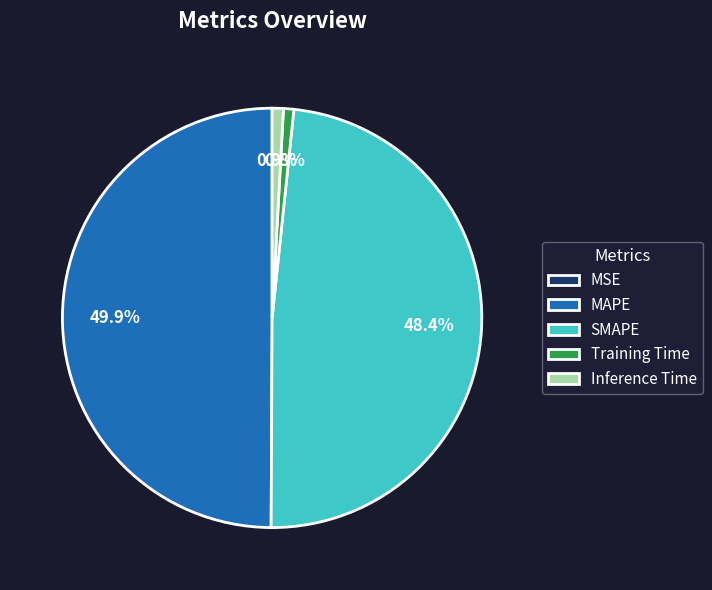

Which slice is the largest?

MAPE